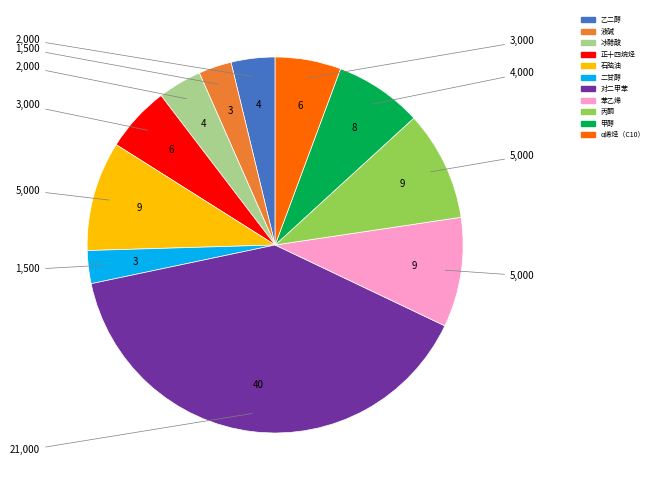

True or false: 丙酮 accounts for 17% of the total.

False